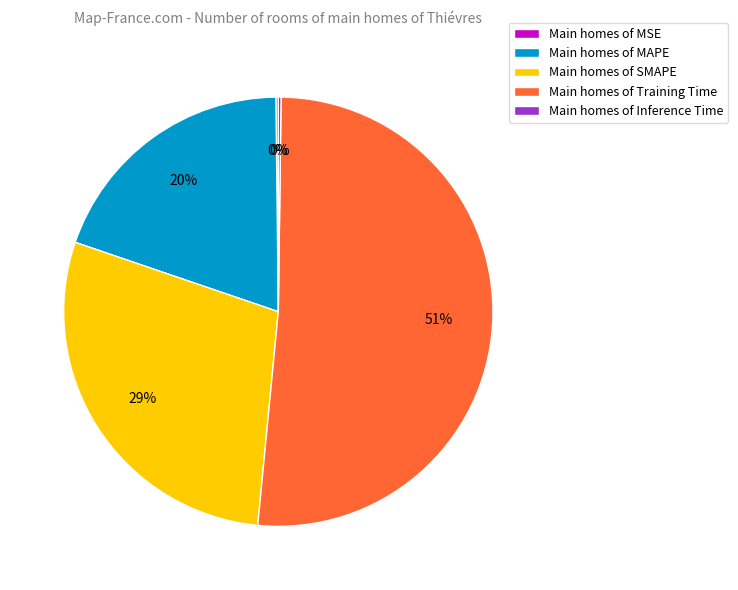

Which category has the biggest portion of the pie?

Main homes of Training Time